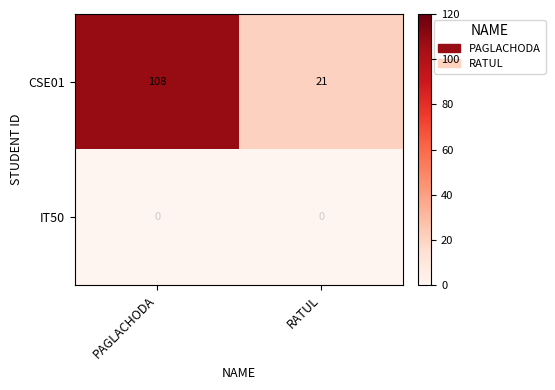

At which category is the sum across all series the highest?

PAGLACHODA